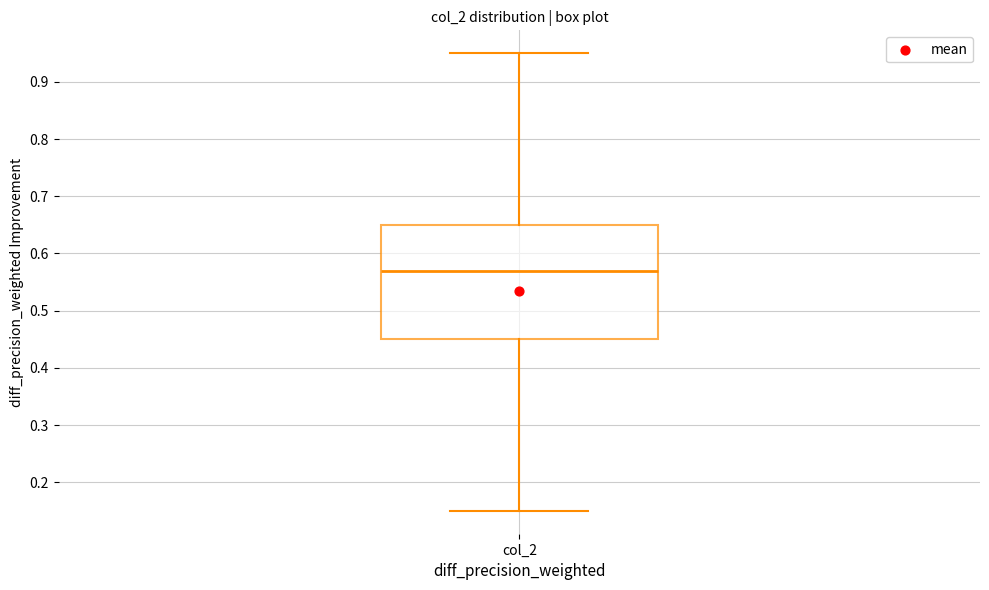

Transcribe this box plot: give where the median line is, the range the box spans, and where the two whiskers end, as read against the y-axis. The values are not printed on the chart, so give them approximately, as read against the axis.

median 0.57, box 0.45 to 0.65, whiskers 0.15 to 0.95